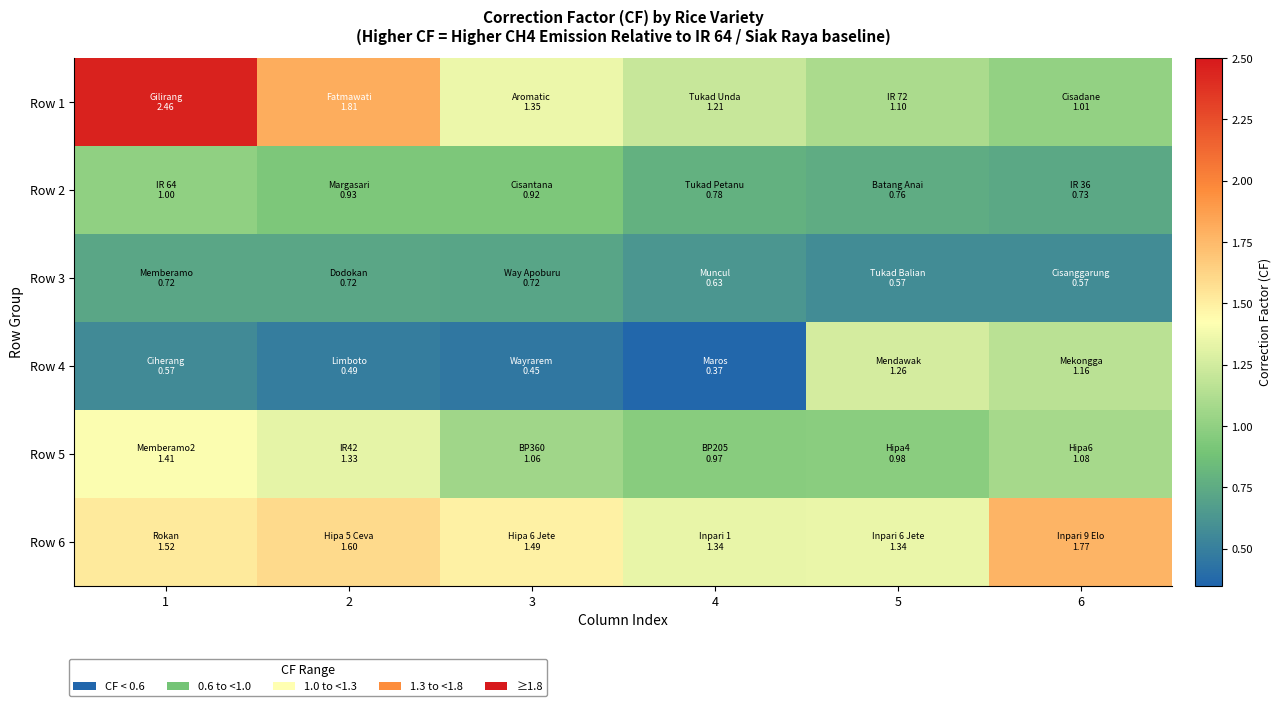

At which category is the sum across all series the highest?

1